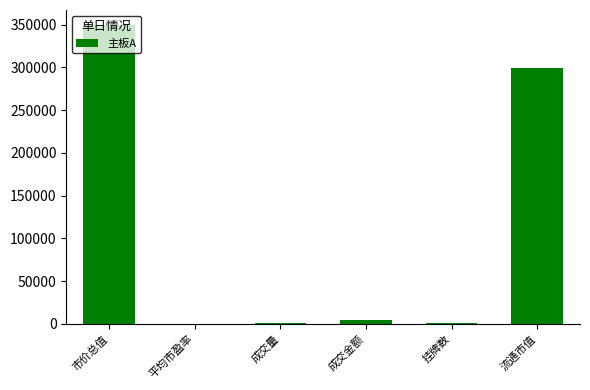

Which label corresponds to the largest value in the chart?

市价总值